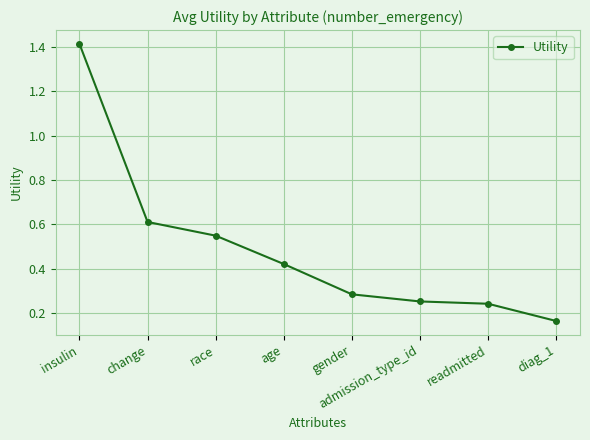

How many lines are shown in the chart?

1